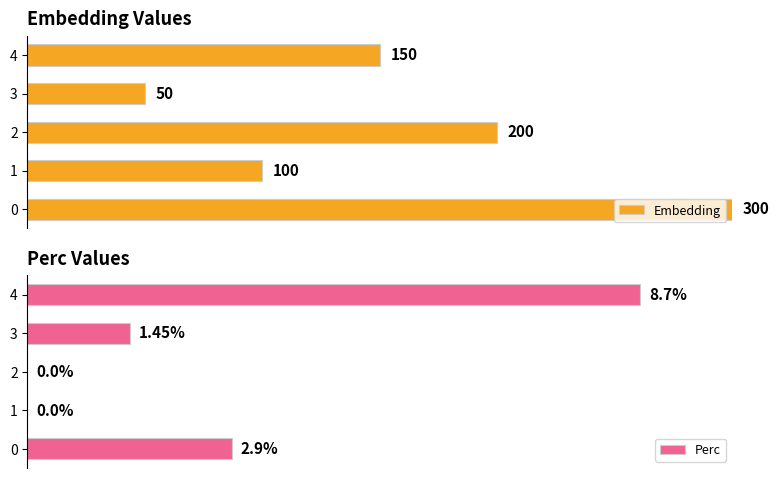

What are all the series names shown in the legend?

Embedding, Perc